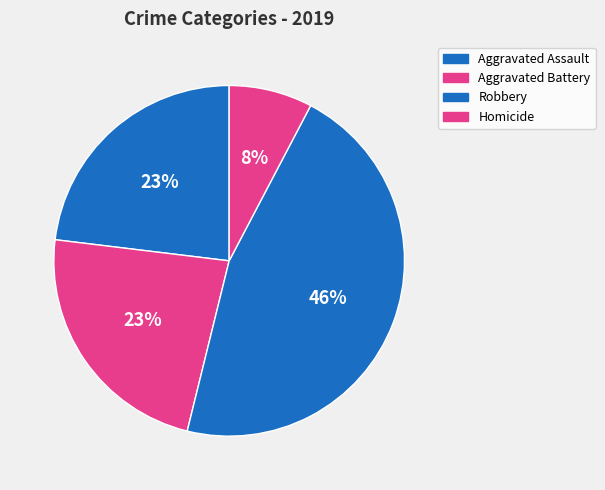

To the nearest percent, what is the difference between the Robbery and Aggravated Assault slice percentages?

23%